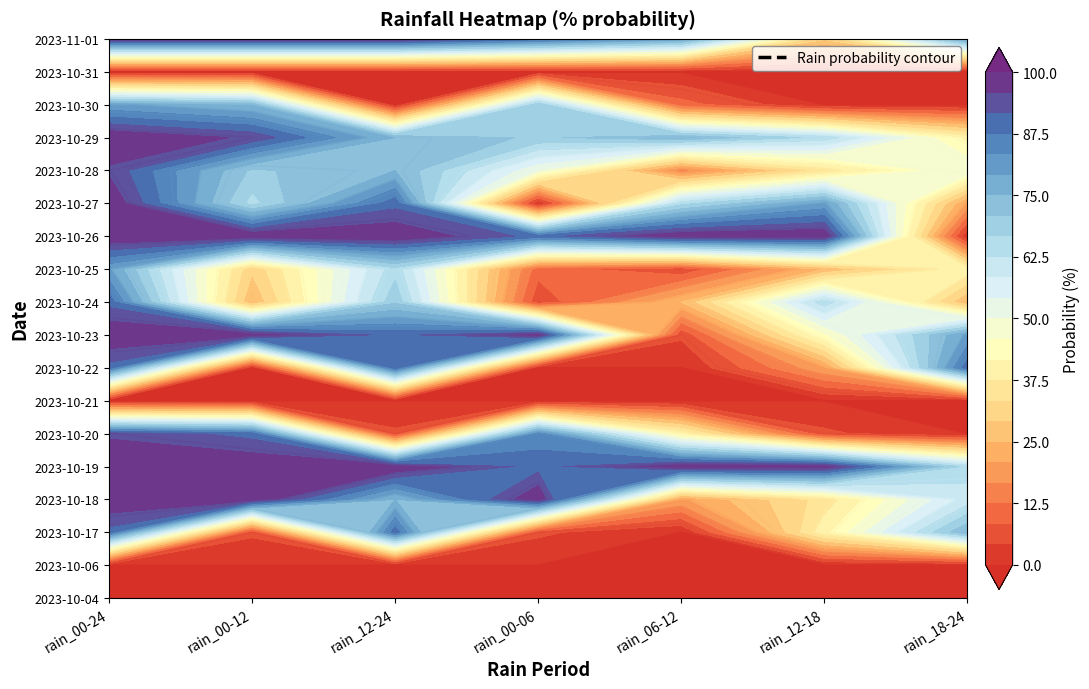

What is the spread (max minus min) of values at rain_12-18?

100